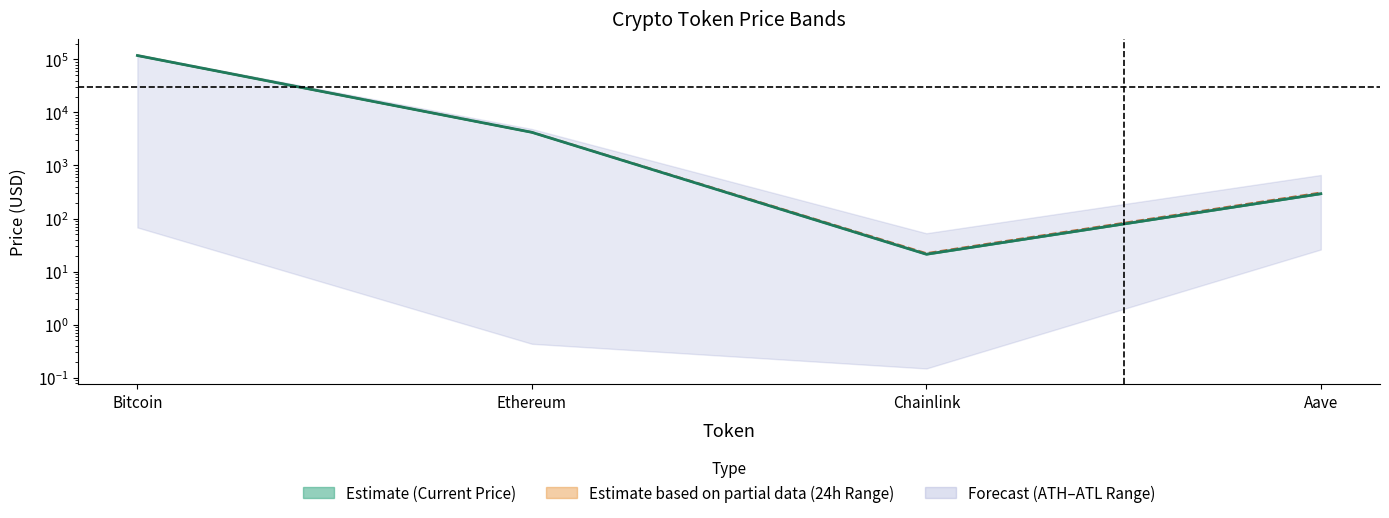

What is the average value of the price series?

30836.1